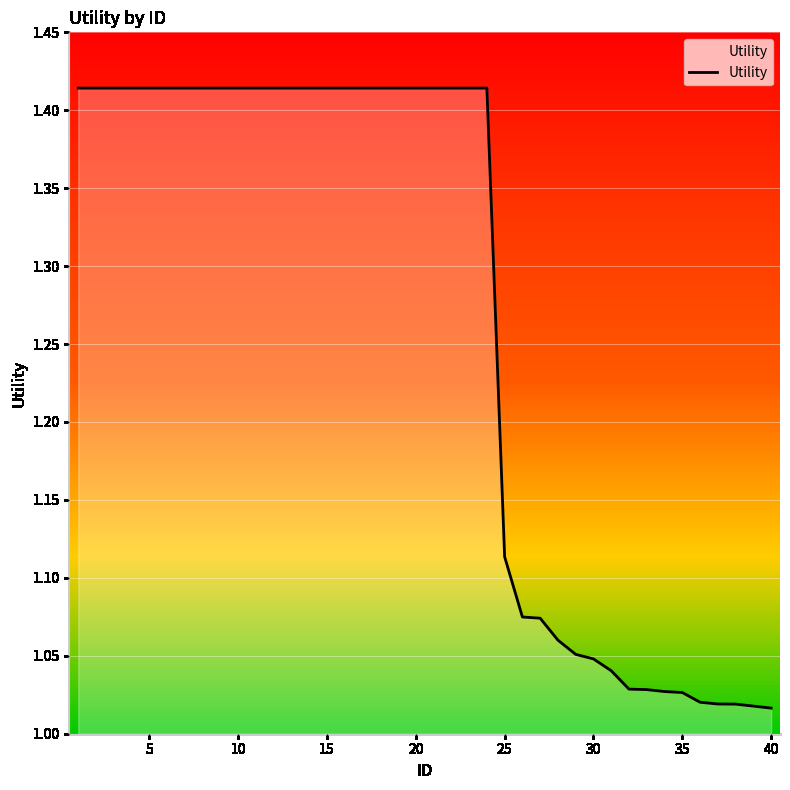

What is the difference between the maximum and minimum values?

0.4